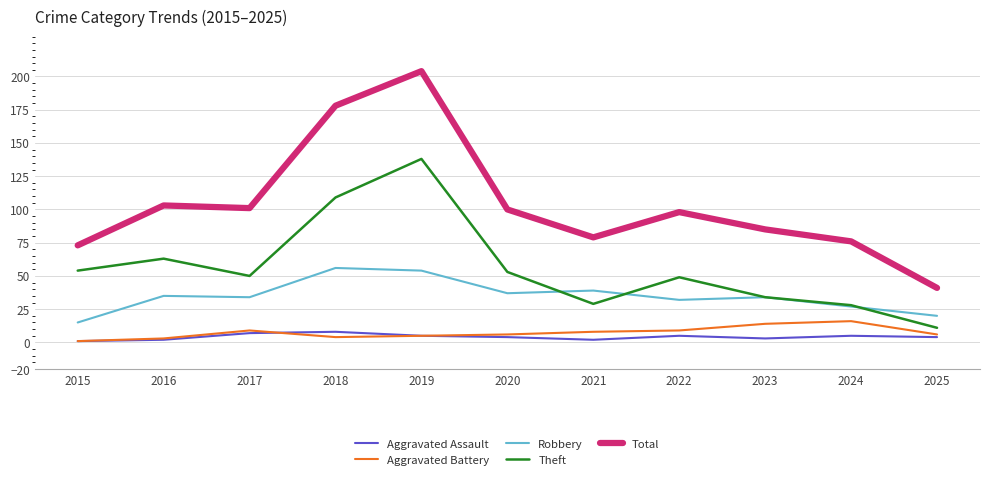

Is the value of Total at 2015 greater than the value of Aggravated Assault at 2022?

Yes